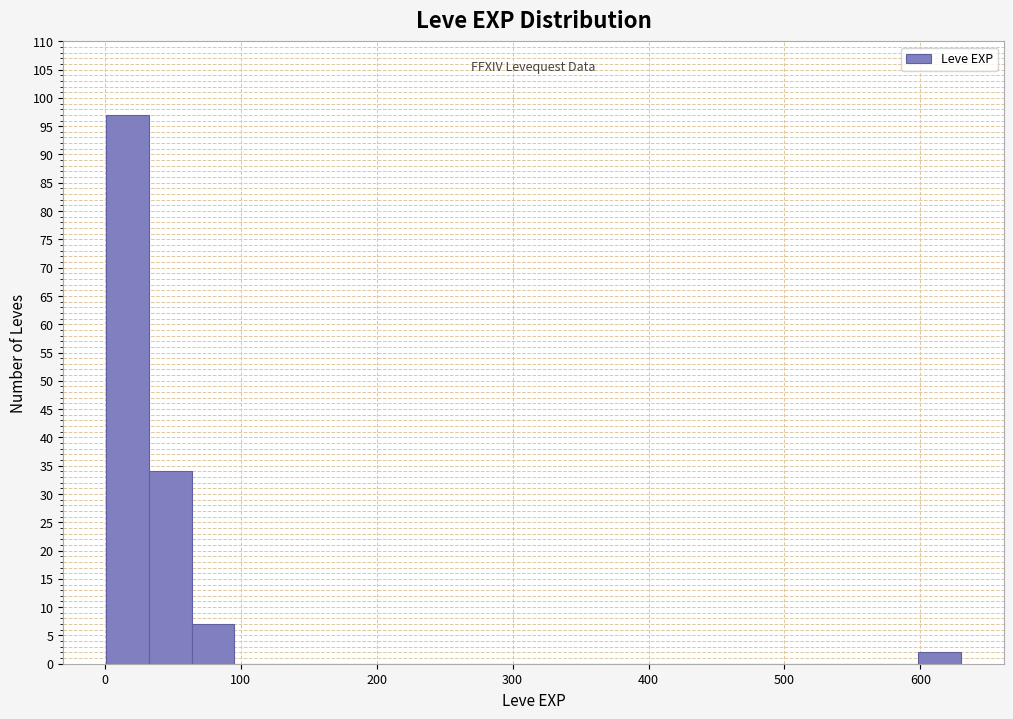

Around what value on the x-axis is the tallest bar? Give the approximate position of its centre, as read against the axis.

20